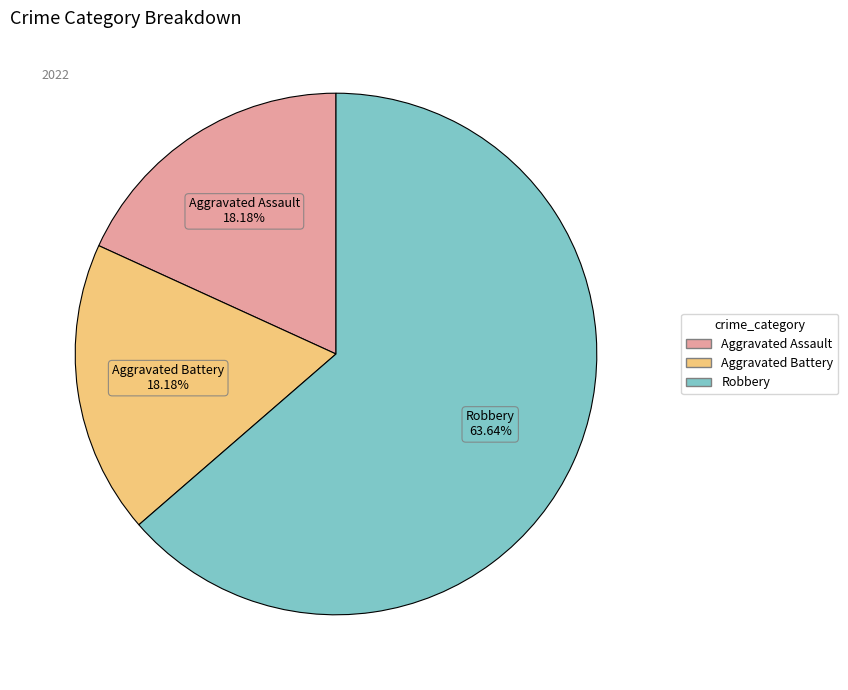

Is there a majority slice in this chart?

Yes